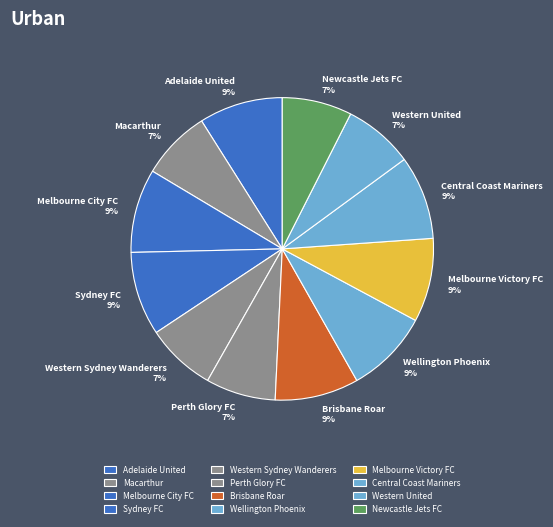

Which has a higher value, Macarthur or Brisbane Roar?

Brisbane Roar